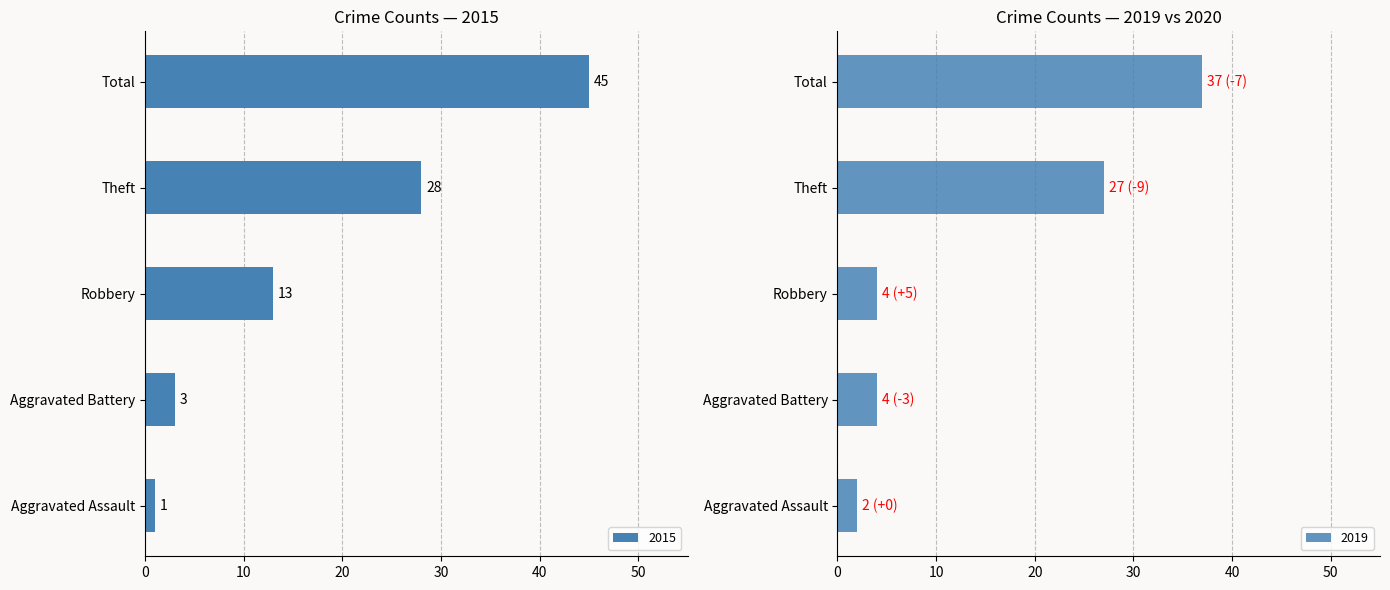

At which category is the sum across all series the highest?

Total